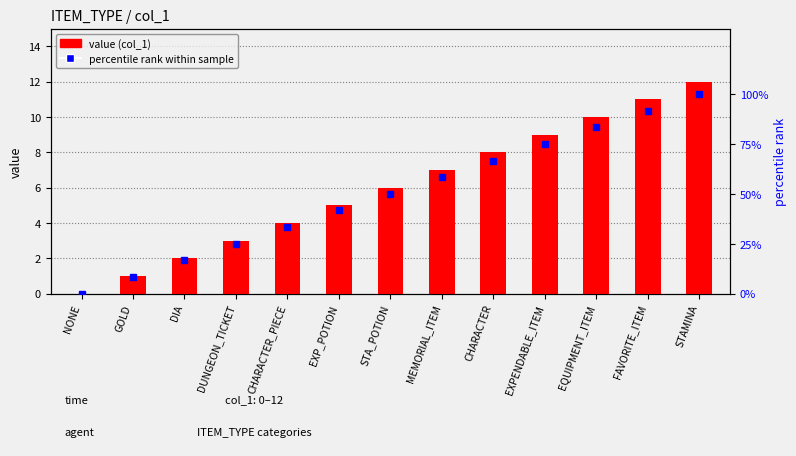

At which category is the sum across all series the highest?

STAMINA